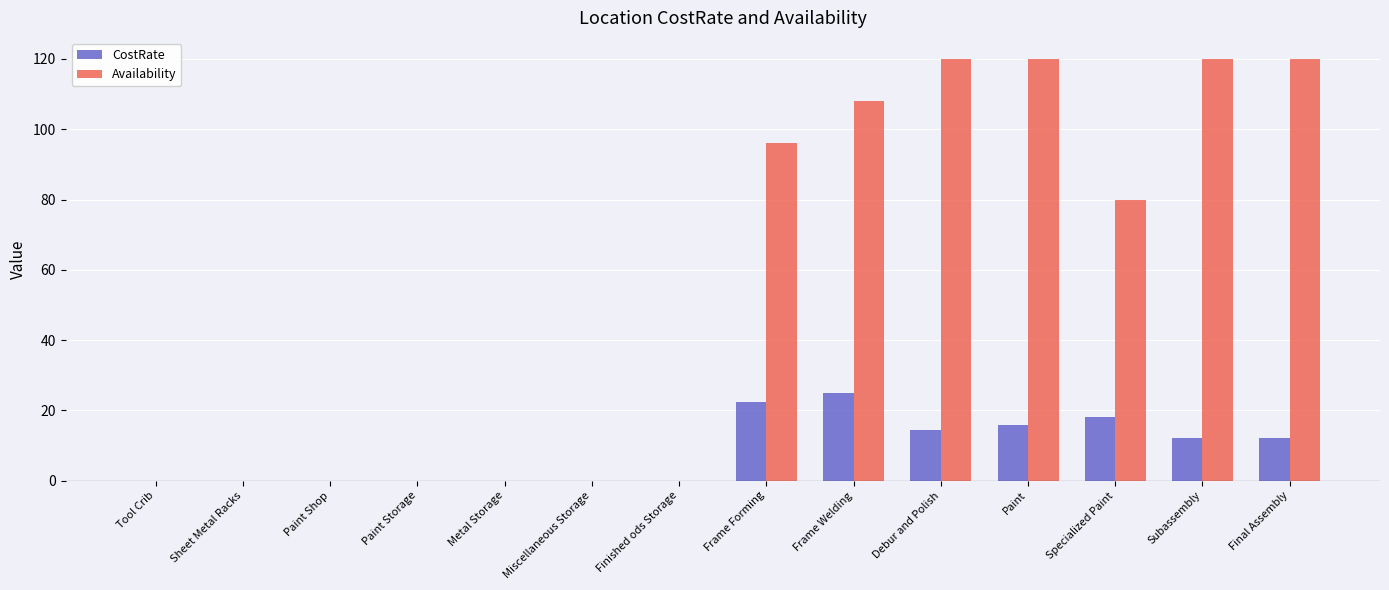

What is the maximum value for Availability?

120.0